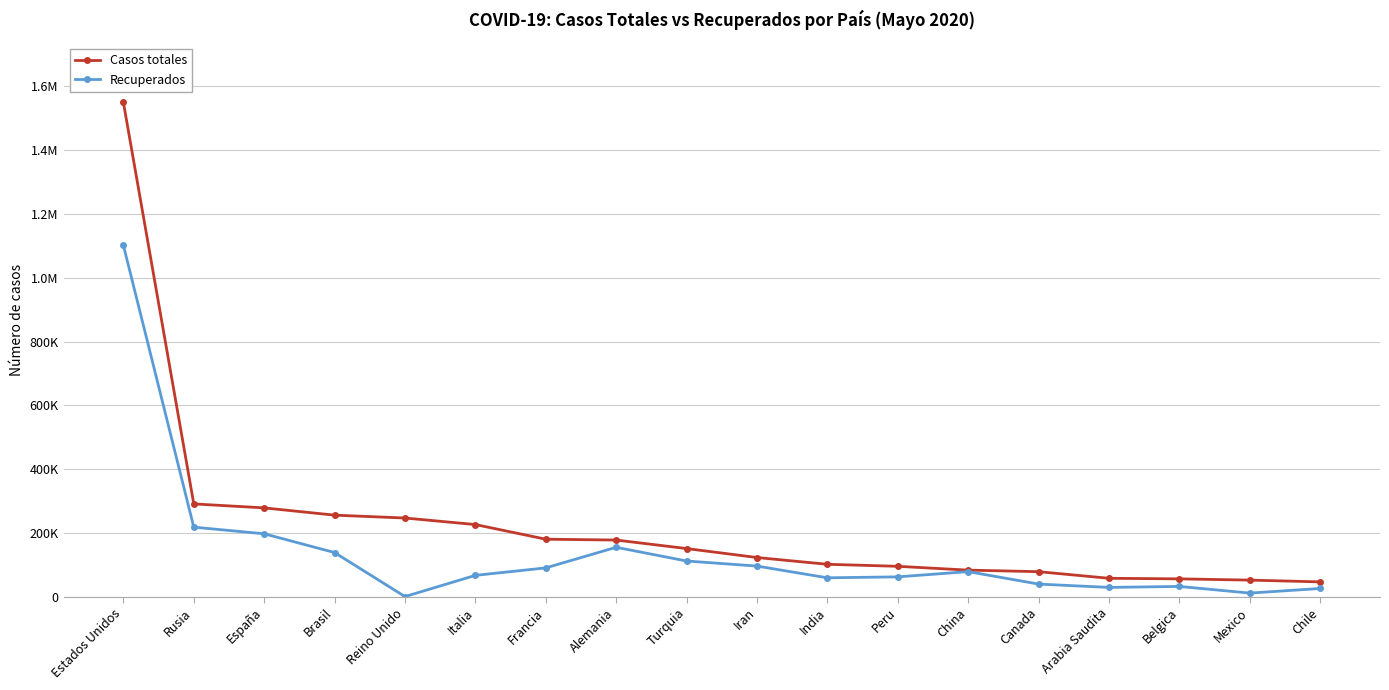

Rank the series by their average value, from lowest to highest.

Recuperados, Casos totales